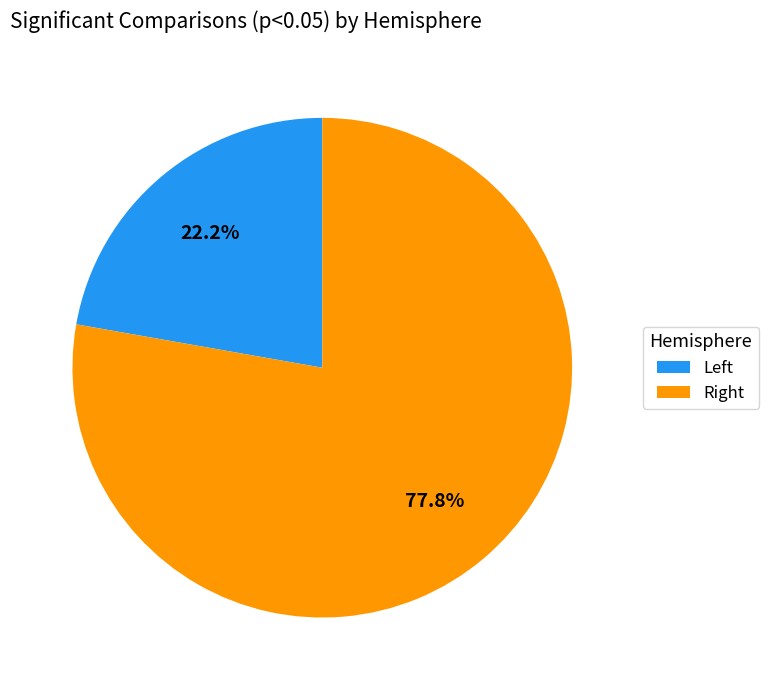

What is the smallest slice in the pie chart?

Left